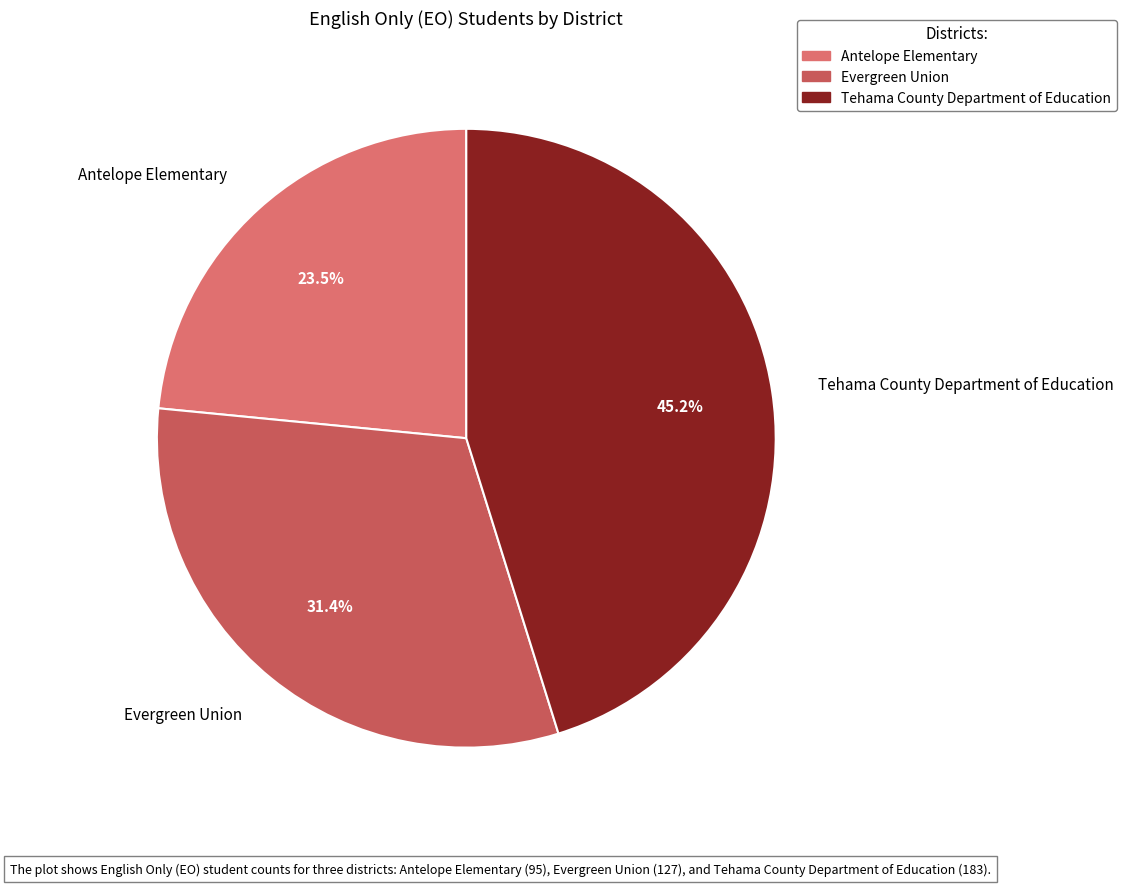

What is the smallest slice in the pie chart?

Antelope Elementary